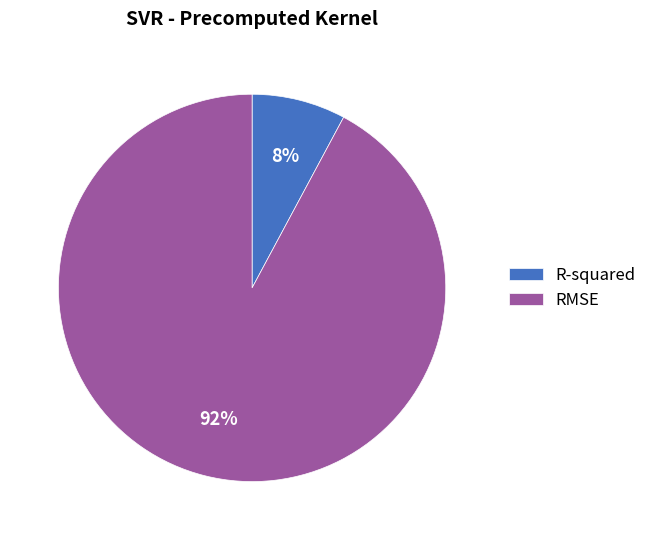

Is it true that R-squared is 8% of the pie?

True